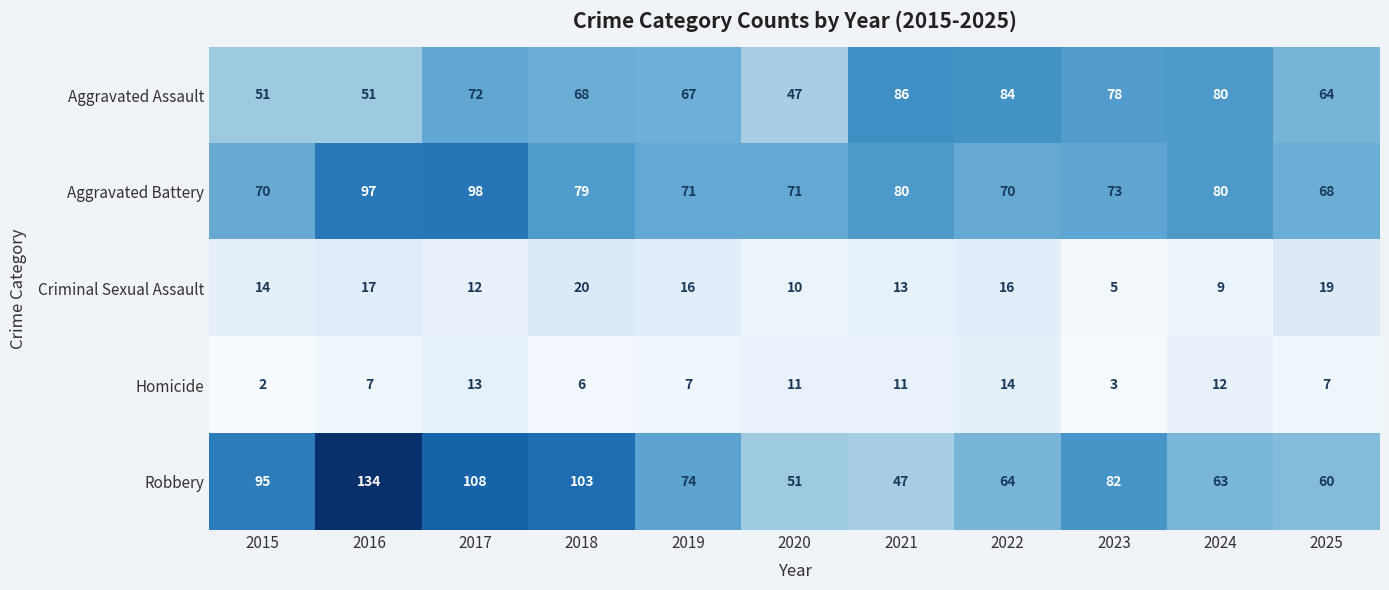

What is the difference between the maximum and minimum values in the Aggravated Assault series?

39